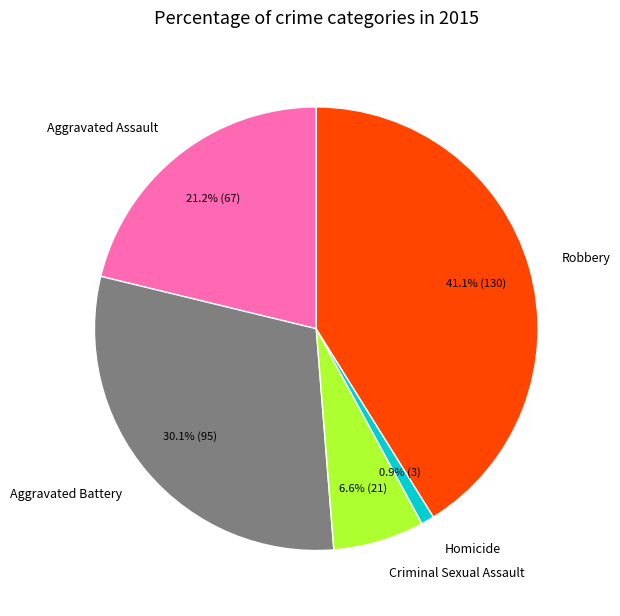

What is the ratio of the value at Robbery to the value at Aggravated Battery?

1.4